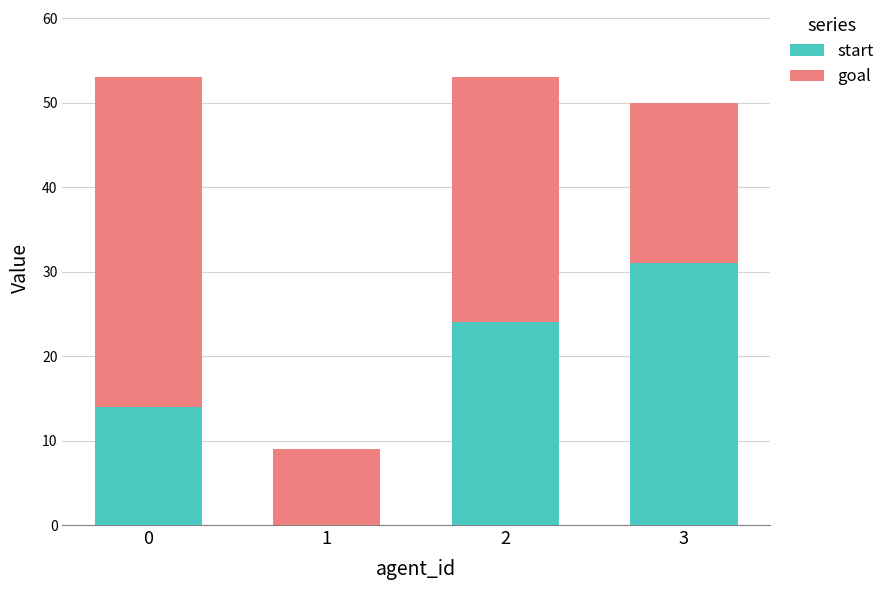

The value of start at 2 is 24. True or false?

True